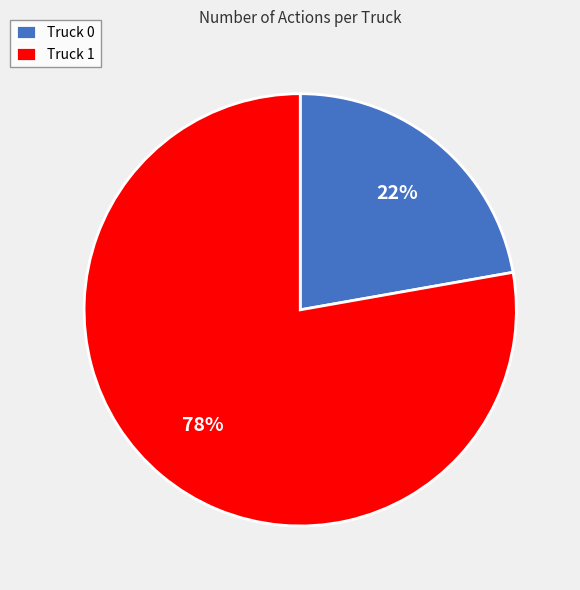

To the nearest percent, what is the average slice percentage?

50%